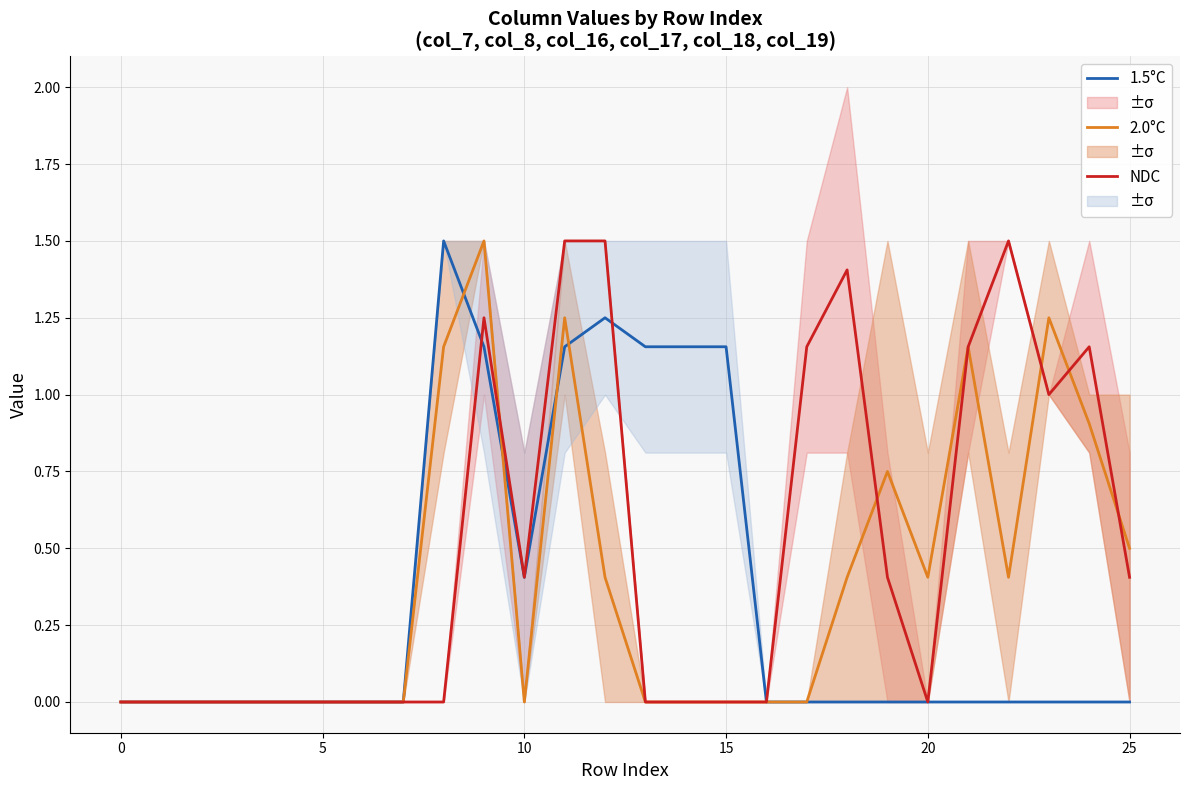

How many interior local peaks does the 1.5°C series have?

2